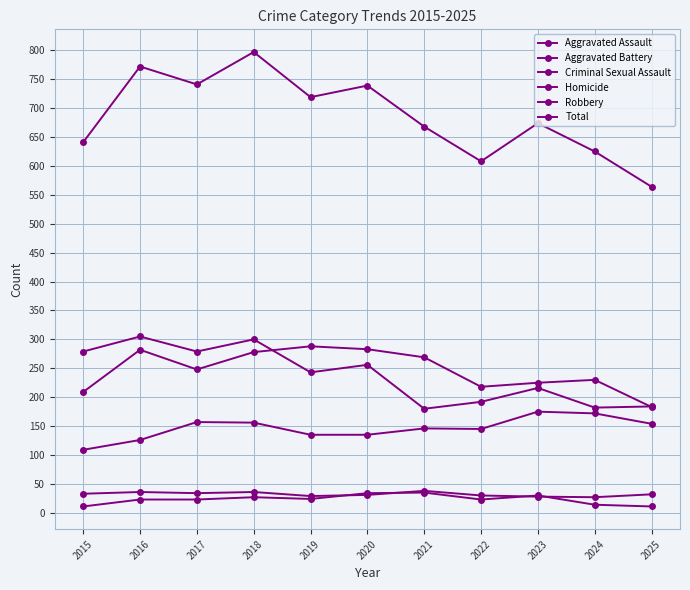

What is the highest value of the Homicide series?

35